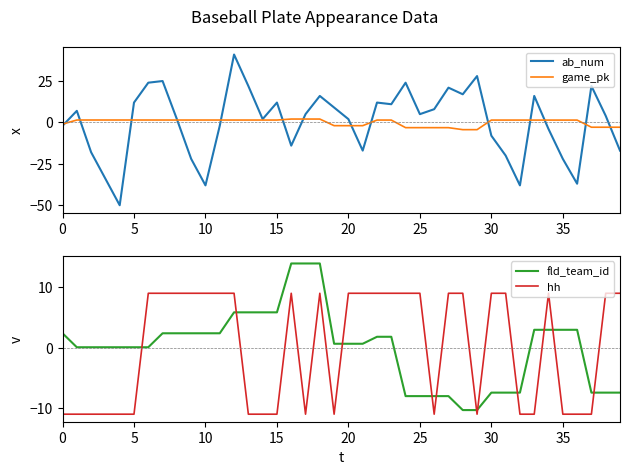

Which label corresponds to the largest value in the chart?

12